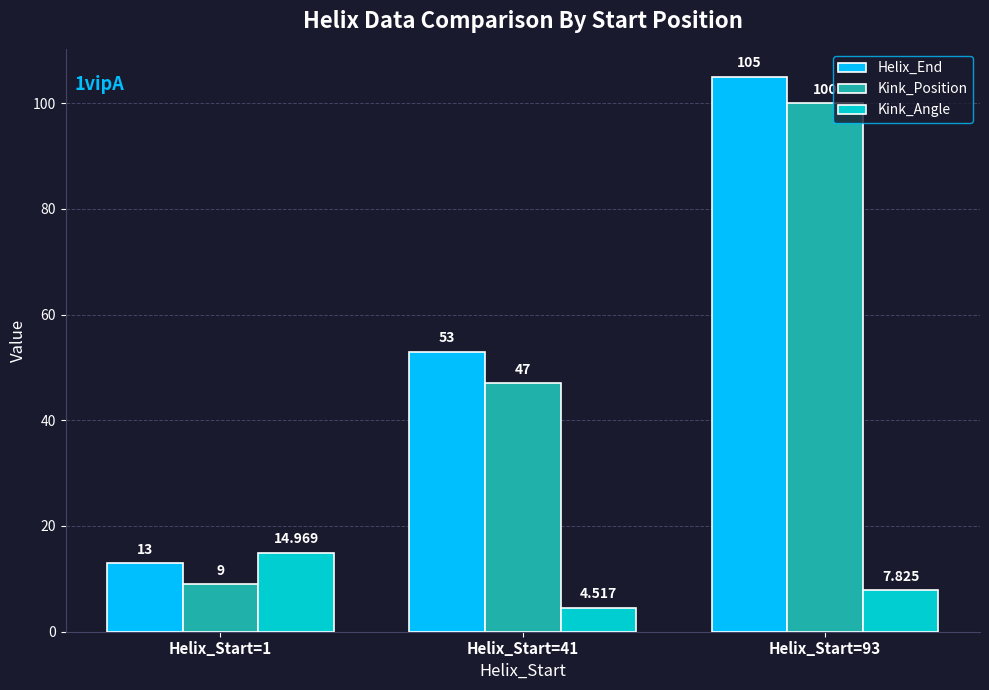

What is the minimum value for Helix_End?

13.0